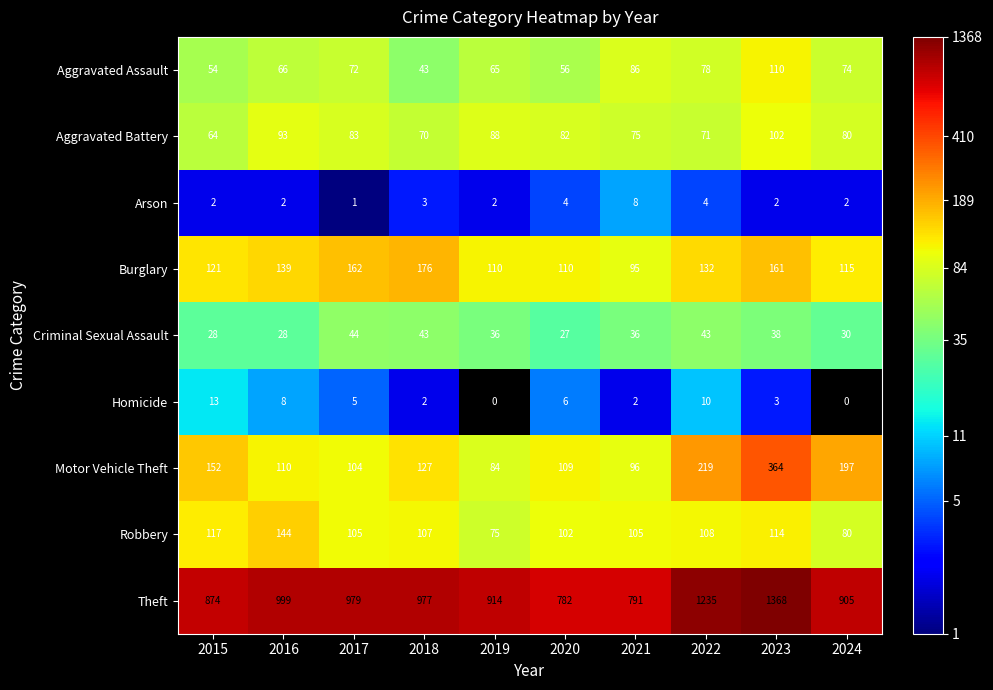

List the series in order of their peak value, lowest first.

Arson, Homicide, Criminal Sexual Assault, Aggravated Battery, Aggravated Assault, Robbery, Burglary, Motor Vehicle Theft, Theft